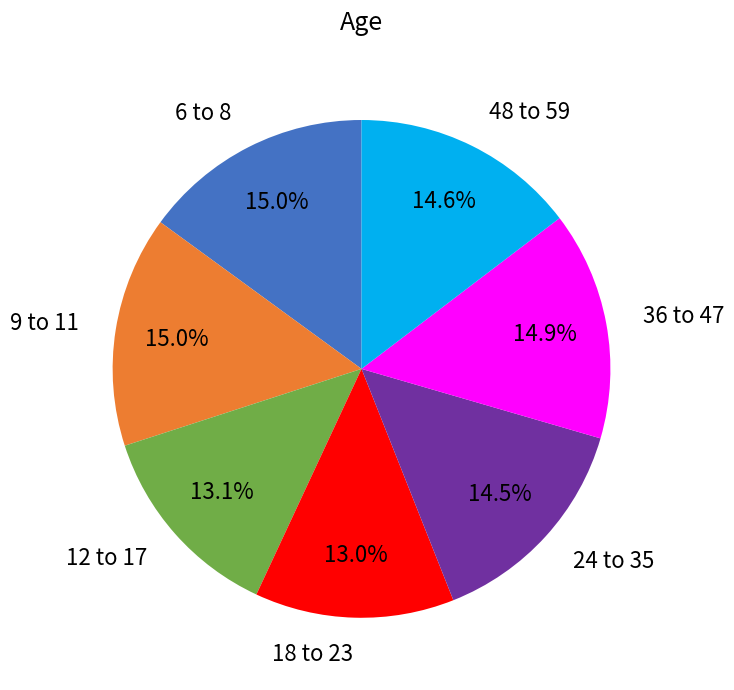

To the nearest percent, what portion does 6 to 8 represent?

15%